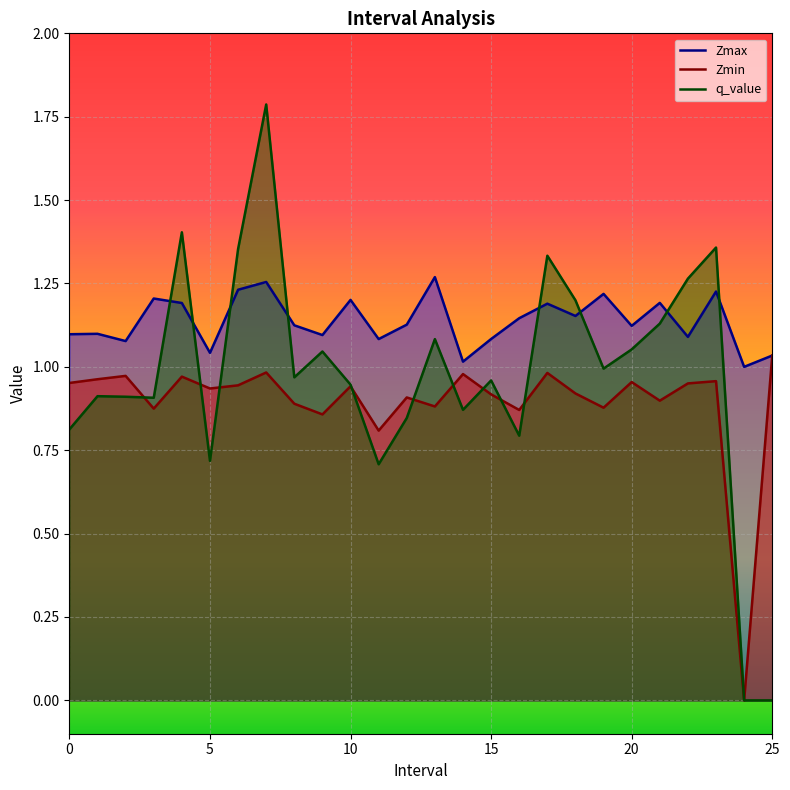

Which category has the highest value in the Zmax series?

13